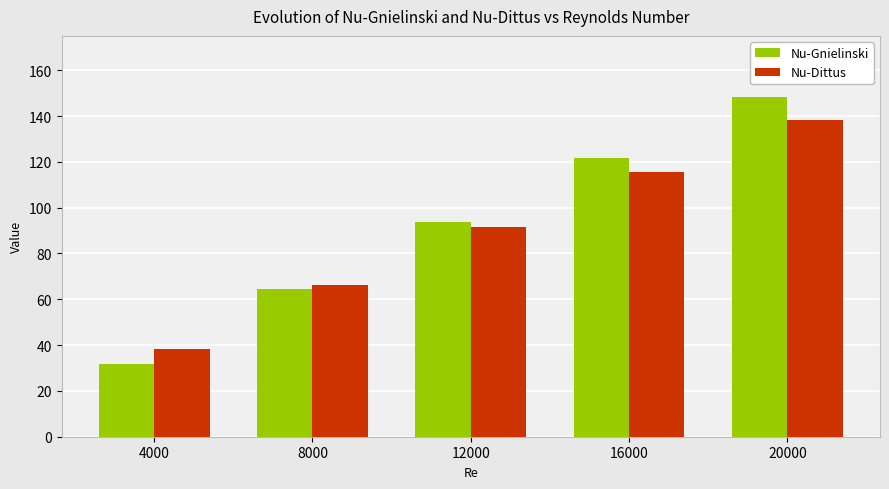

How many series are shown in this chart?

2